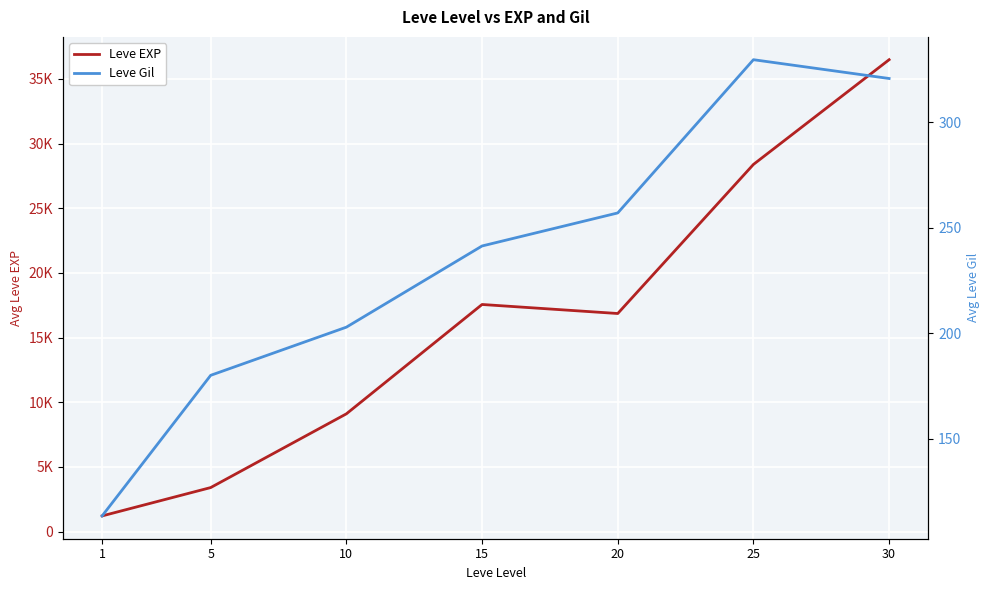

At which label does Leve EXP first exceed 16865?

15